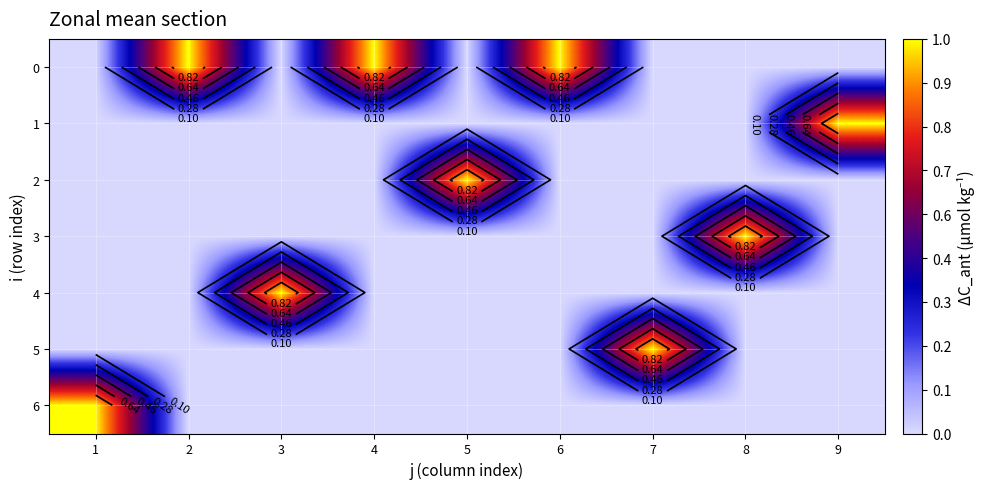

The 6 series shows -1 at 8. True or false?

False